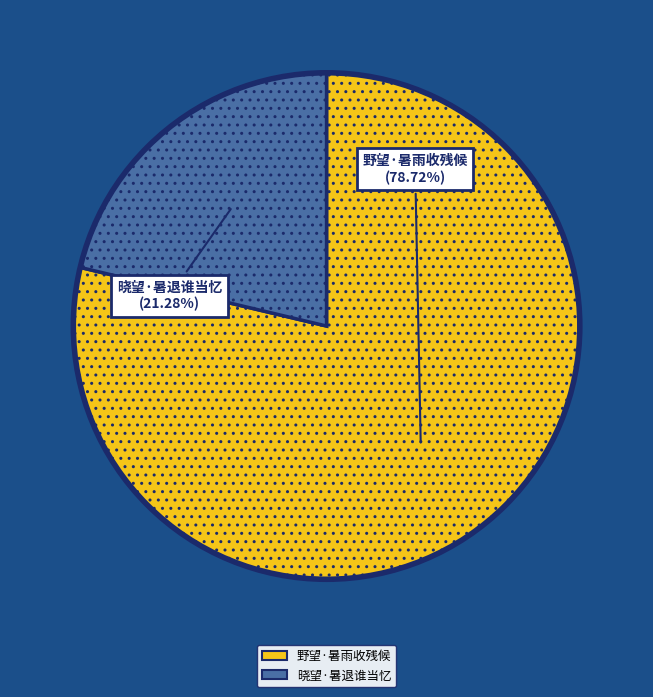

To the nearest percent, what is the combined percentage of 晓望·暑退谁当忆 and 野望·暑雨收残候?

100%